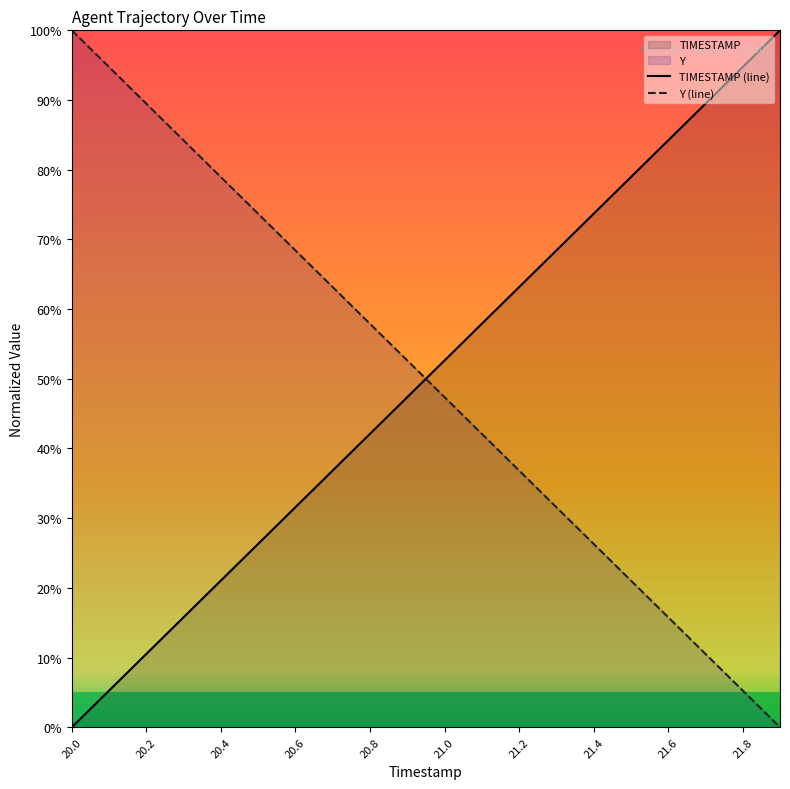

How many lines are shown in the chart?

2